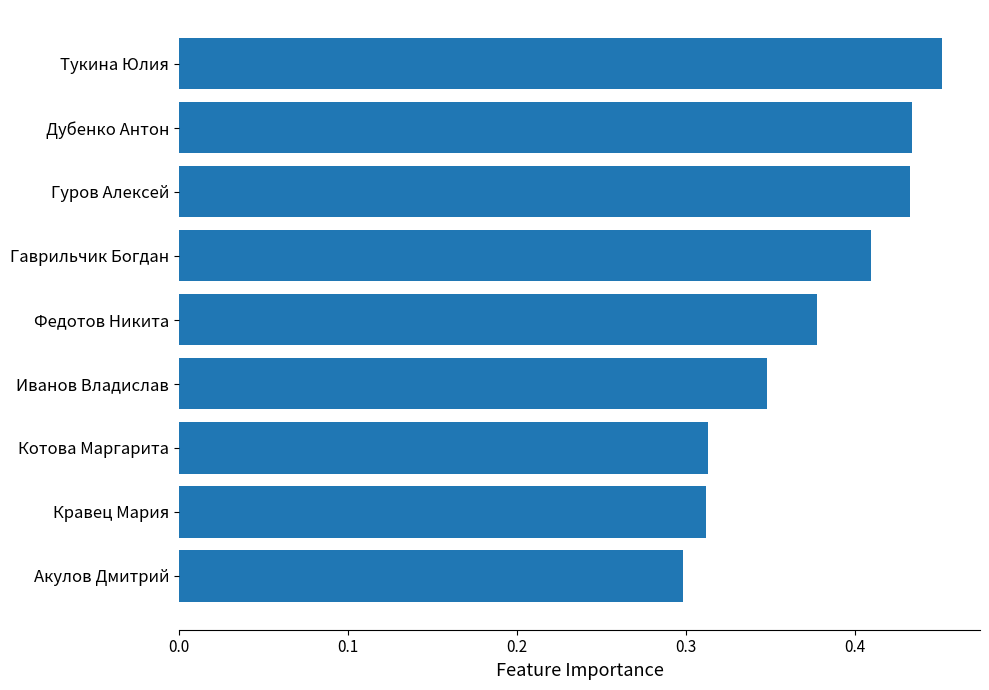

Is it true that the value at Котова Маргарита is 0.3?

True